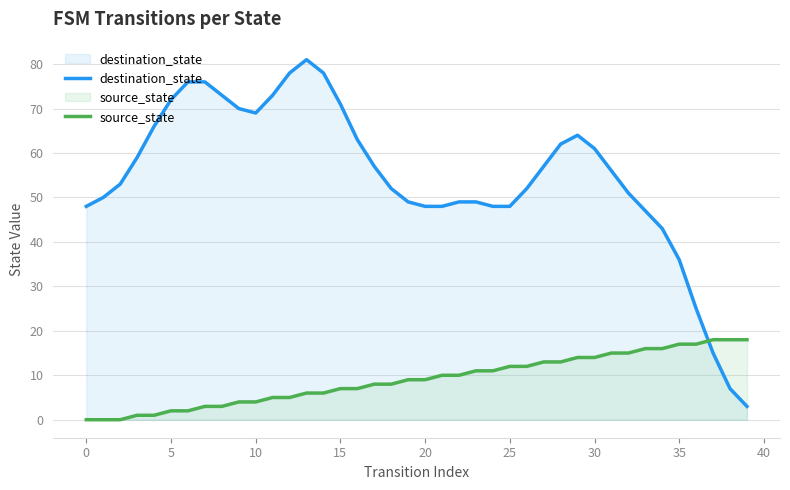

List the series in order of their overall mean, lowest first.

source_state, destination_state